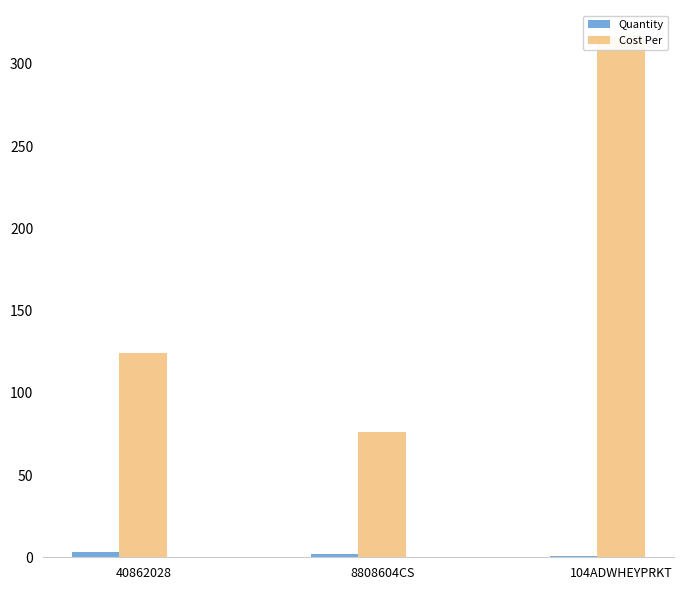

The value of Quantity at 8808604CS is 2.0. True or false?

True